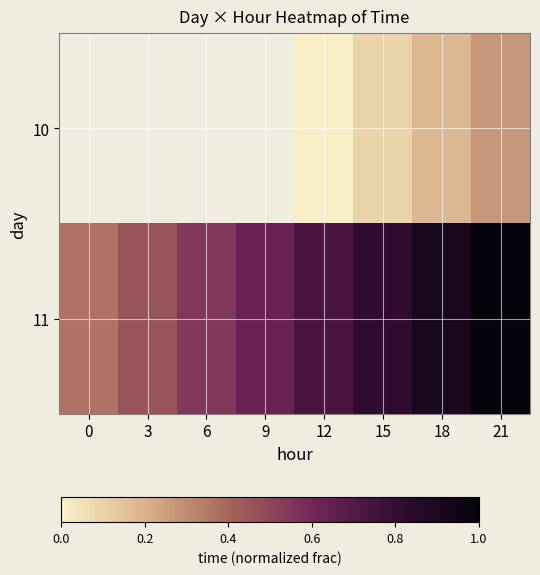

True or false: 11 has a value of 0.5 at 6.

True